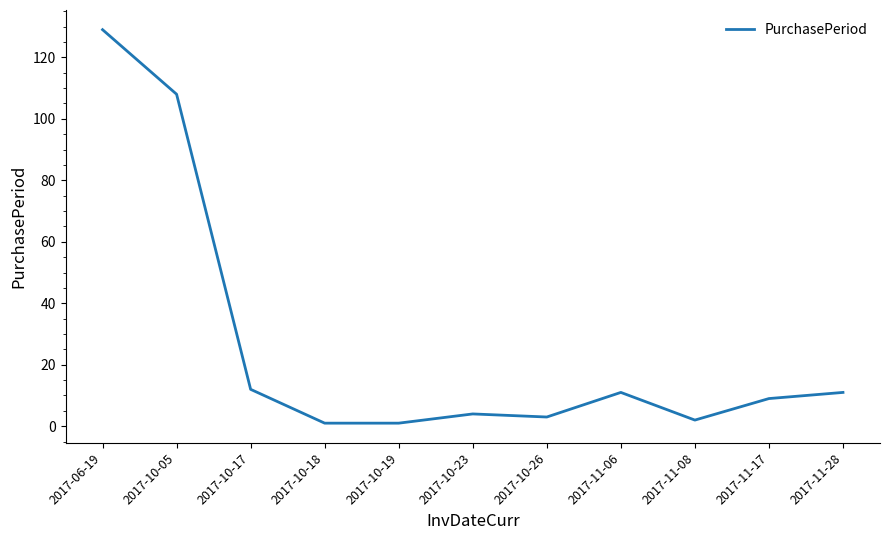

Reading left to right, what are all the values shown in this chart?

129	108	12	1	1	4	3	11	2	9	11